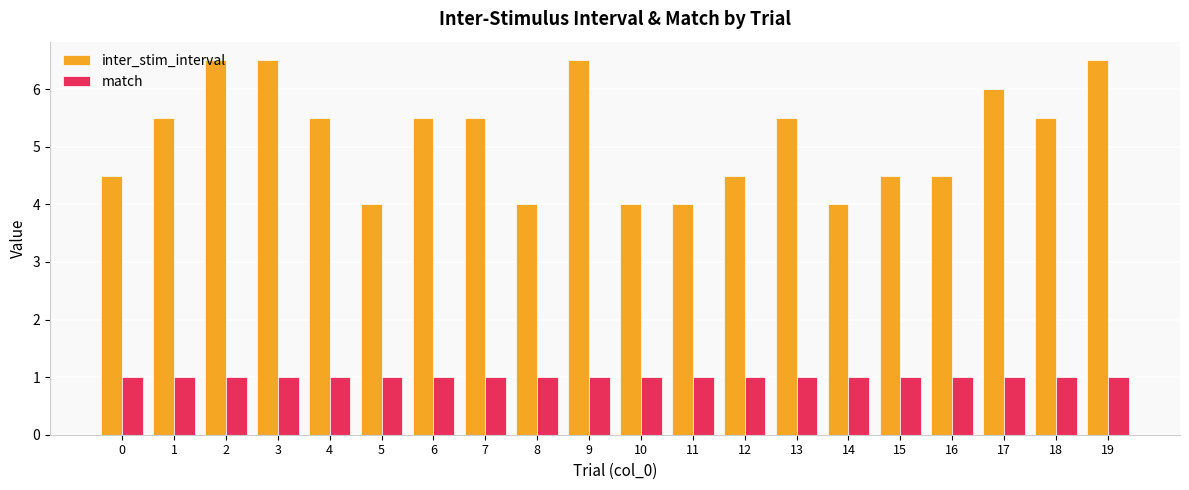

Reading left to right, what are all the values shown in this chart?

inter_stim_interval: 4.5	5.5	6.5	6.5	5.5	4.0	5.5	5.5	4.0	6.5	4.0	4.0	4.5	5.5	4.0	4.5	4.5	6.0	5.5	6.5
match: 1.0	1.0	1.0	1.0	1.0	1.0	1.0	1.0	1.0	1.0	1.0	1.0	1.0	1.0	1.0	1.0	1.0	1.0	1.0	1.0